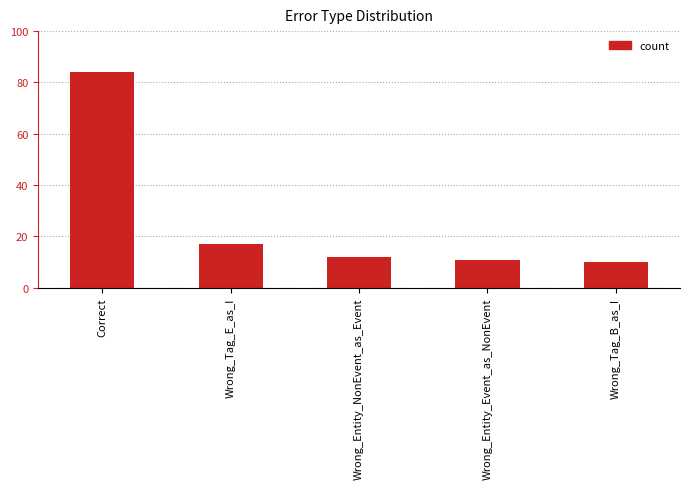

Read the value at Wrong_Entity_Event_as_NonEvent.

11